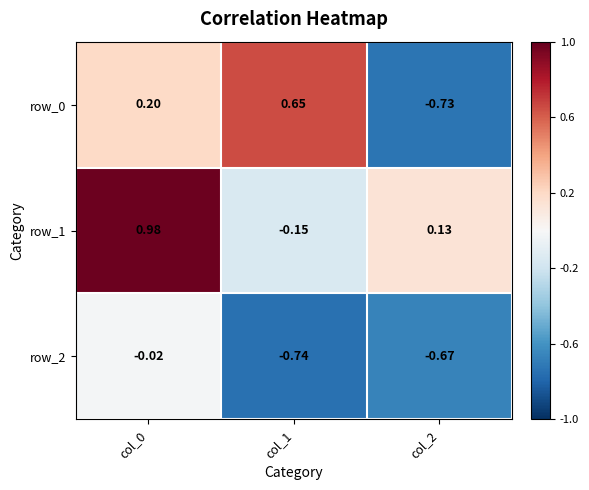

Is the value of row_2 at col_1 greater than the value of row_0 at col_0?

No